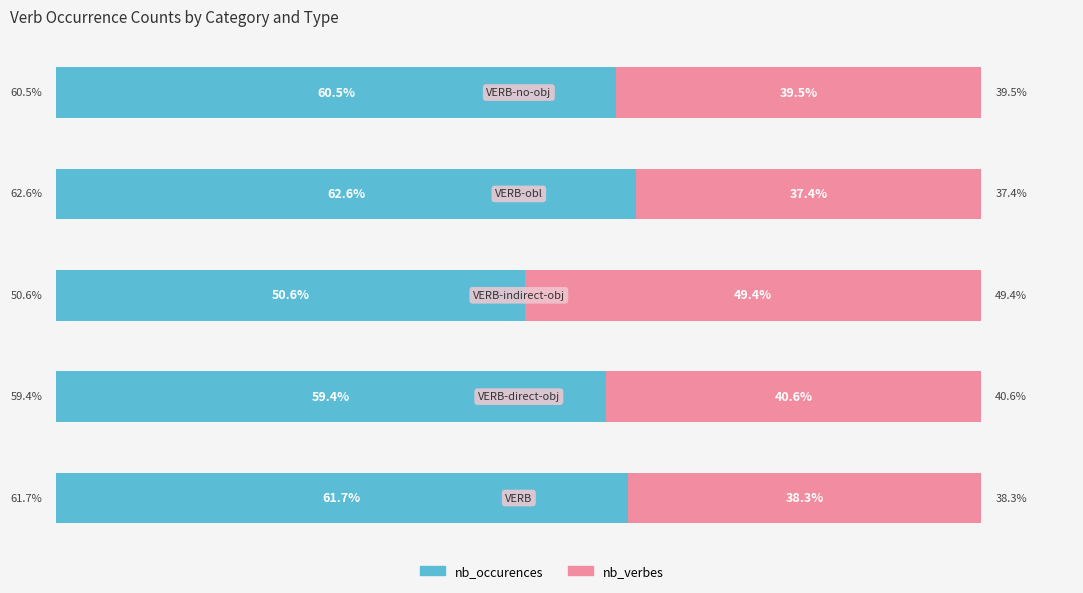

What is the value of the nb_verbes bar at the 3rd from the left?

49.4